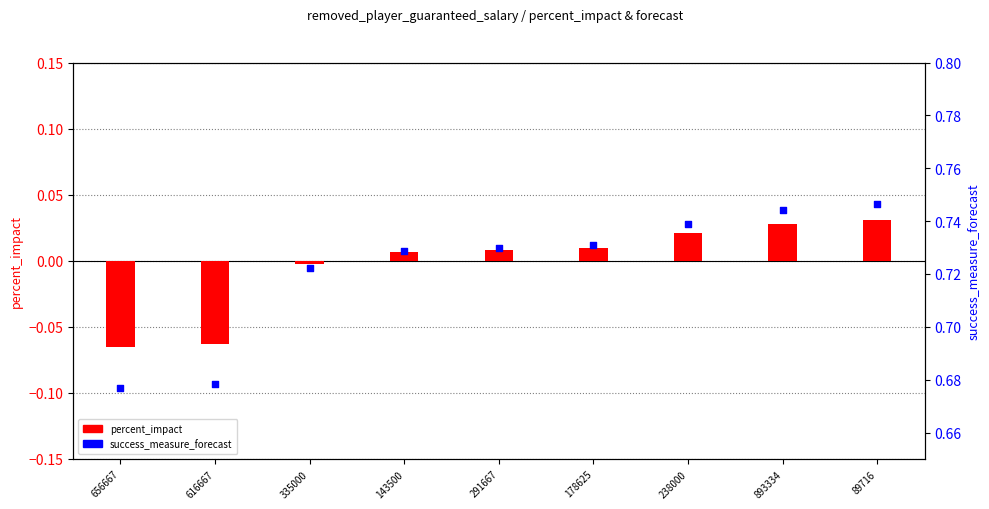

Which series reaches the minimum Y coordinate?

percent_impact